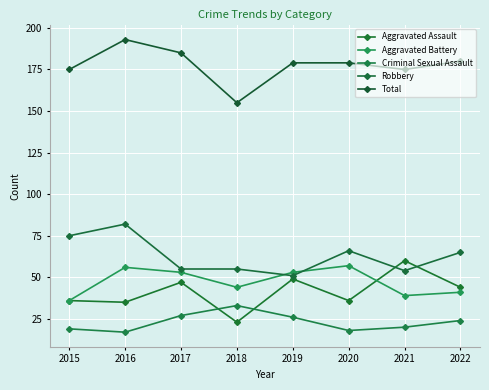

At which category is the sum across all series the highest?

2016